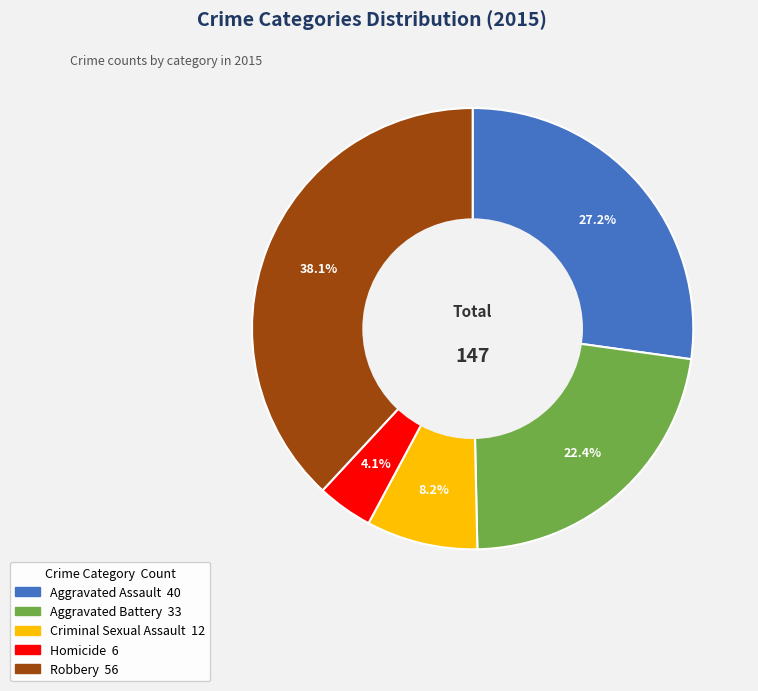

To the nearest percent, what is the combined percentage of Robbery and Aggravated Assault?

65%